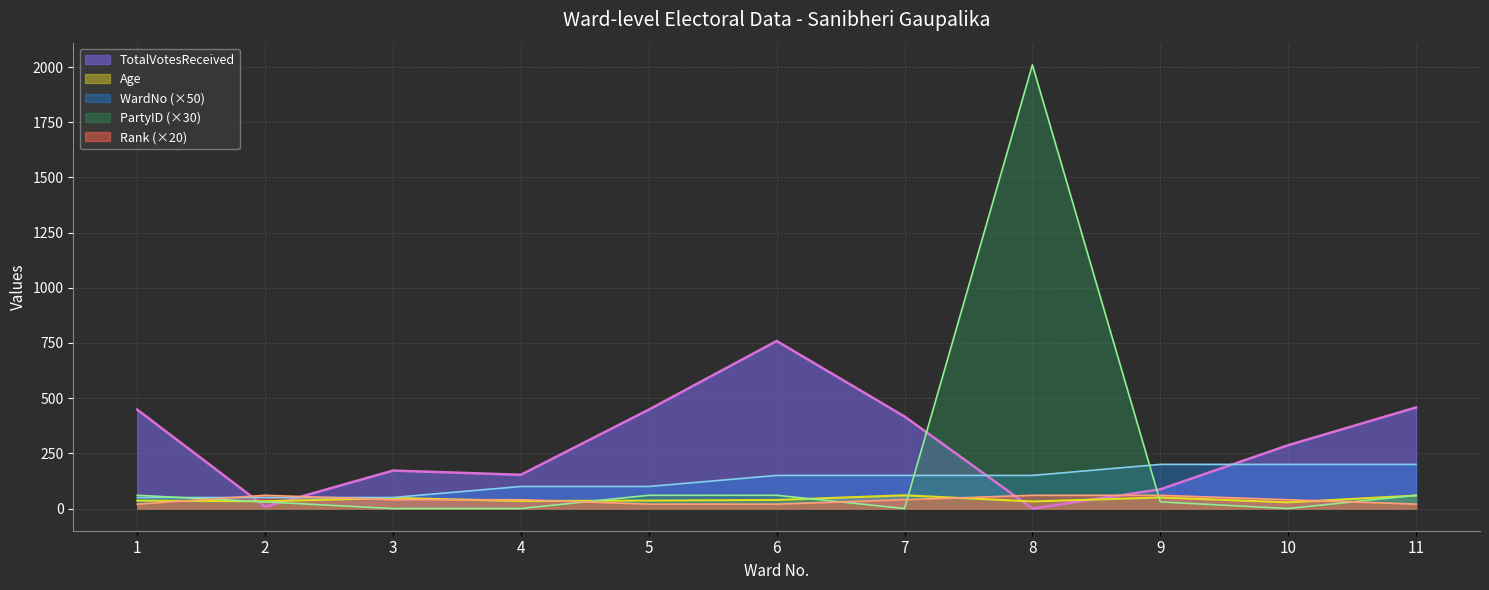

What is the value of the PartyID point at the 2nd from the left?

30